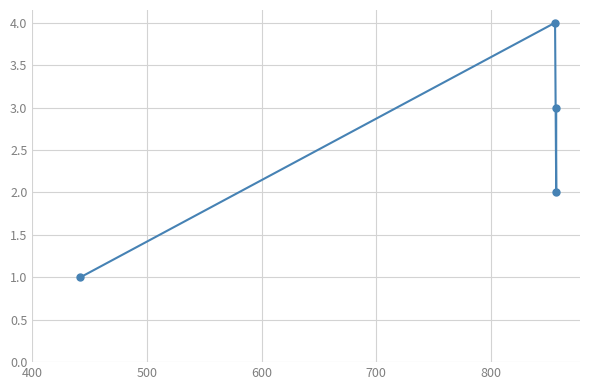

How many lines are shown in the chart?

1